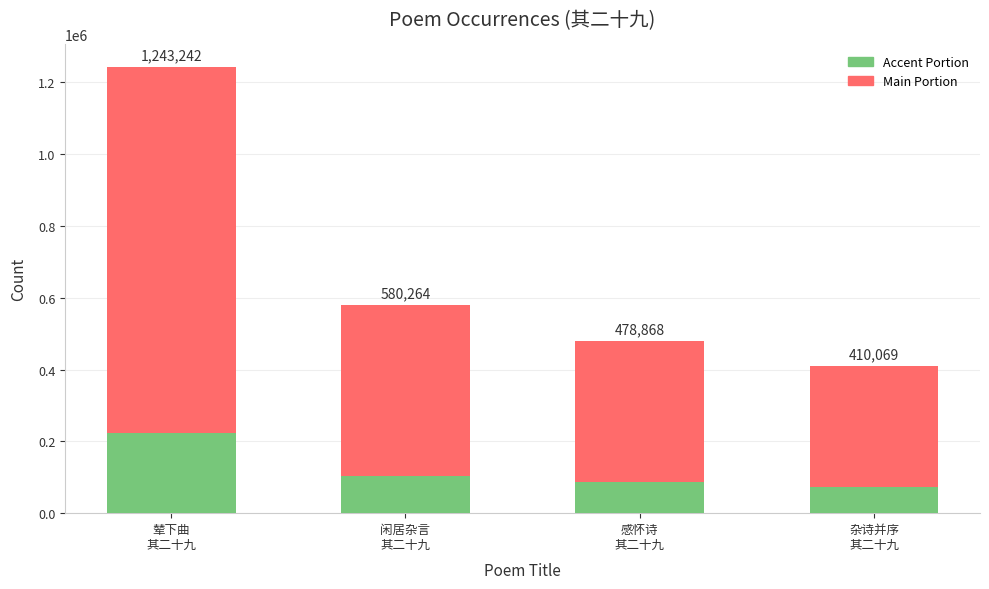

What is the average value of the Main Portion series?

556050.8